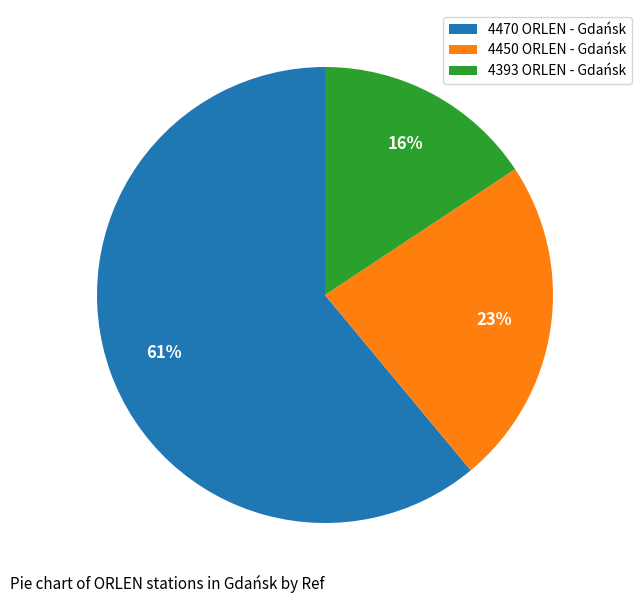

Which category has the smallest portion of the pie?

4393 ORLEN - Gdańsk